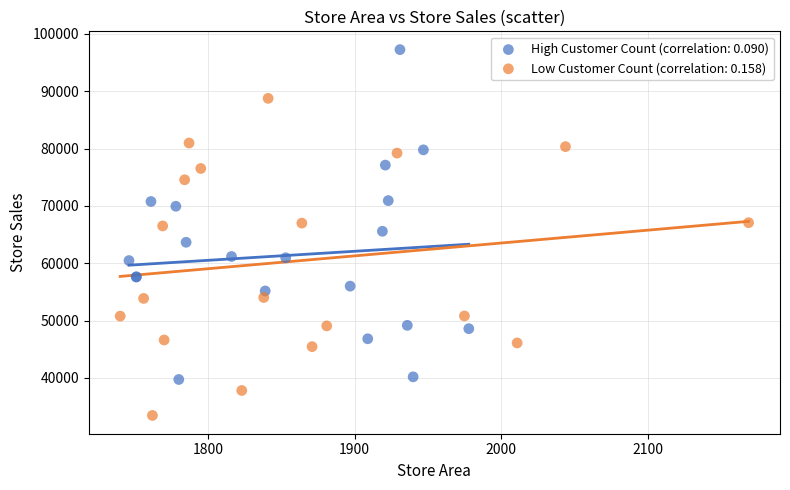

Which series contains the highest Y value?

High Customer Count (correlation: 0.090)